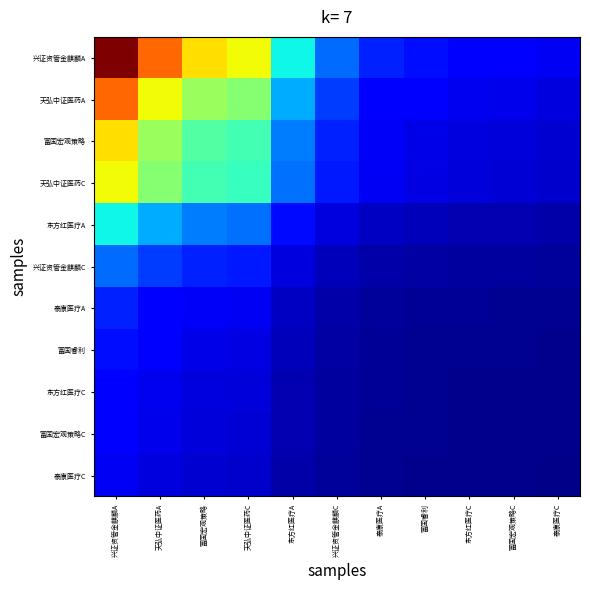

Which has a higher value, 东方红医疗C or 富国睿利?

富国睿利